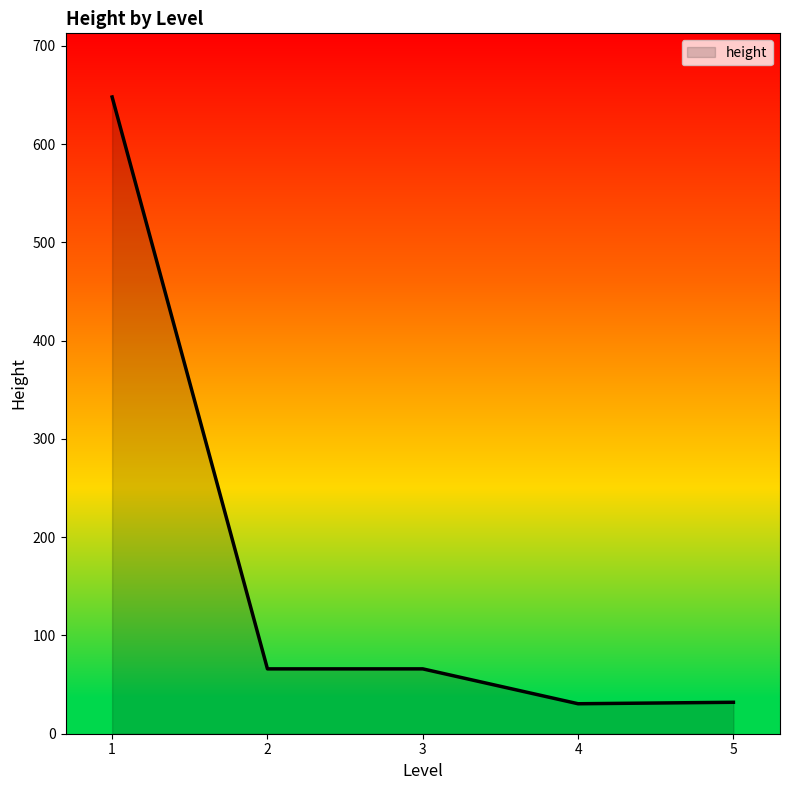

How many distinct data groups are displayed?

1